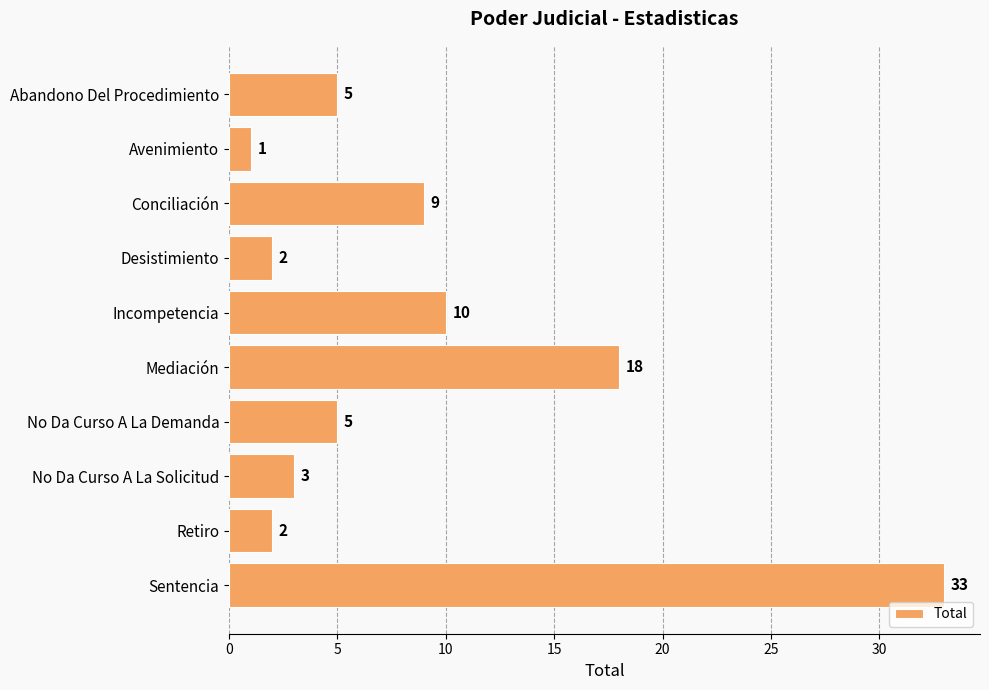

What is the ratio of the value at Desistimiento to the value at Abandono Del Procedimiento?

0.4